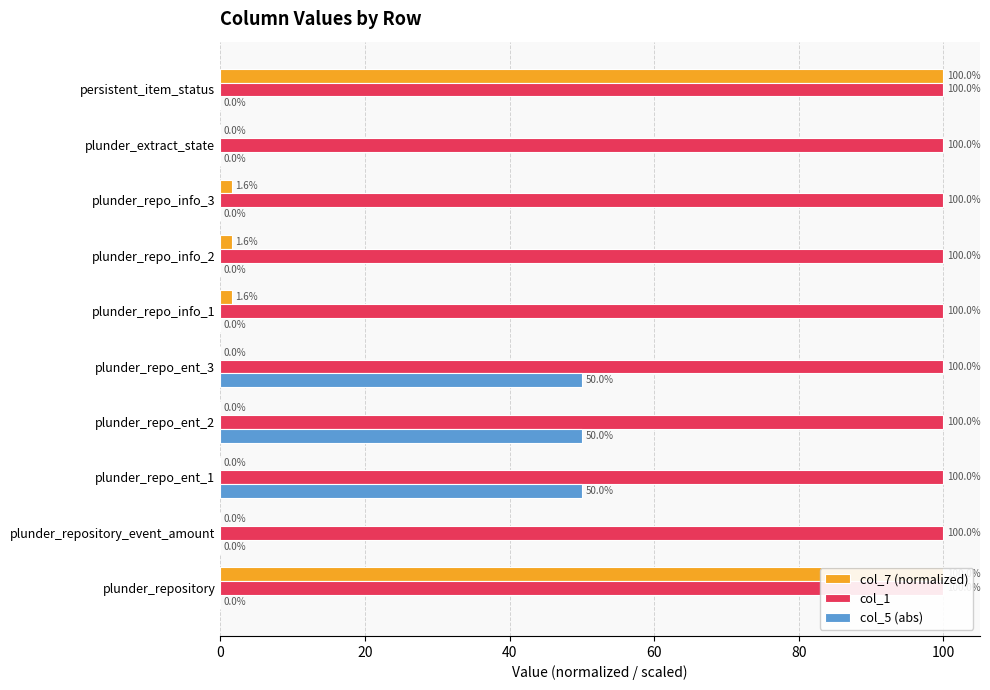

How many bars are there in each group?

3